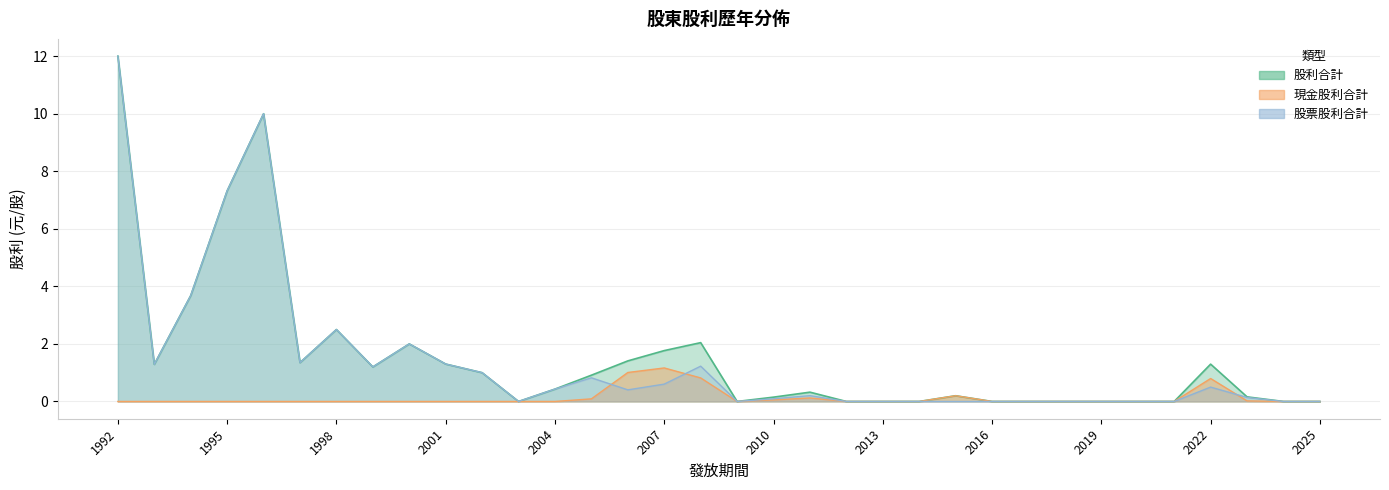

How many interior local valleys does the 股票股利合計 series have?

6